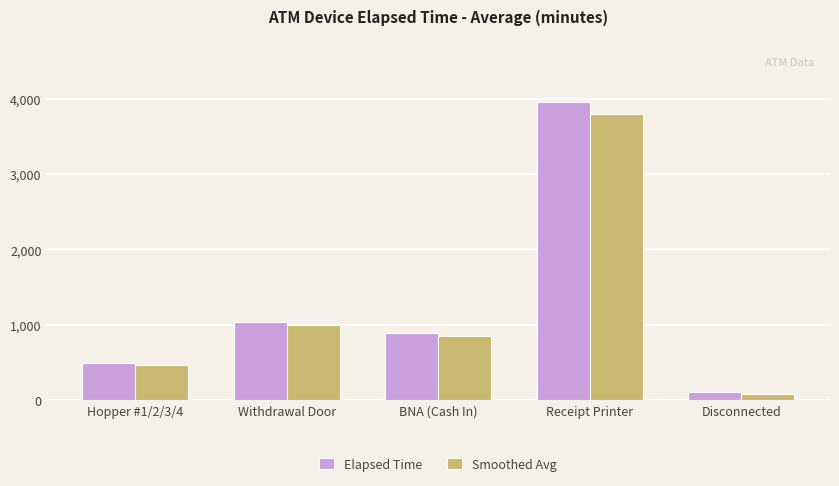

What is the difference between the maximum and minimum values in the Elapsed Time series?

3861